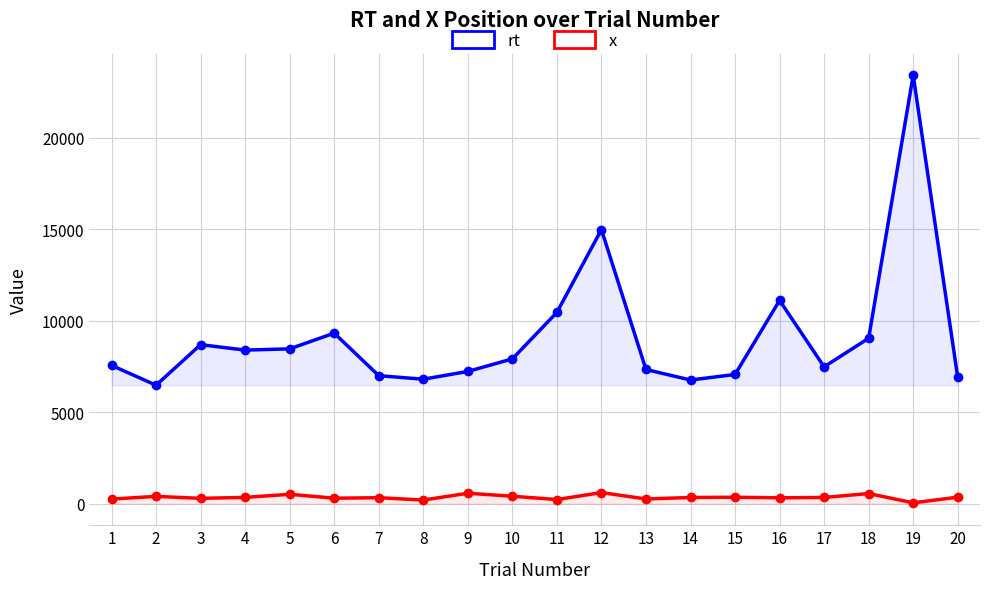

True or false: rt has more than 0 points higher than both neighbors.

True